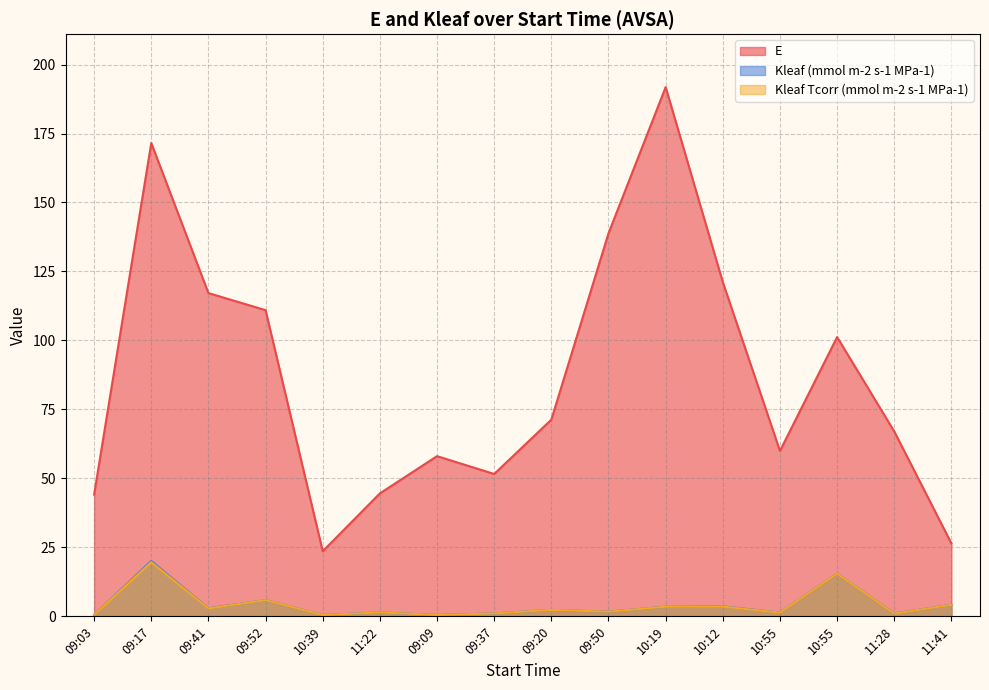

Read the E value at 09:17.

171.6